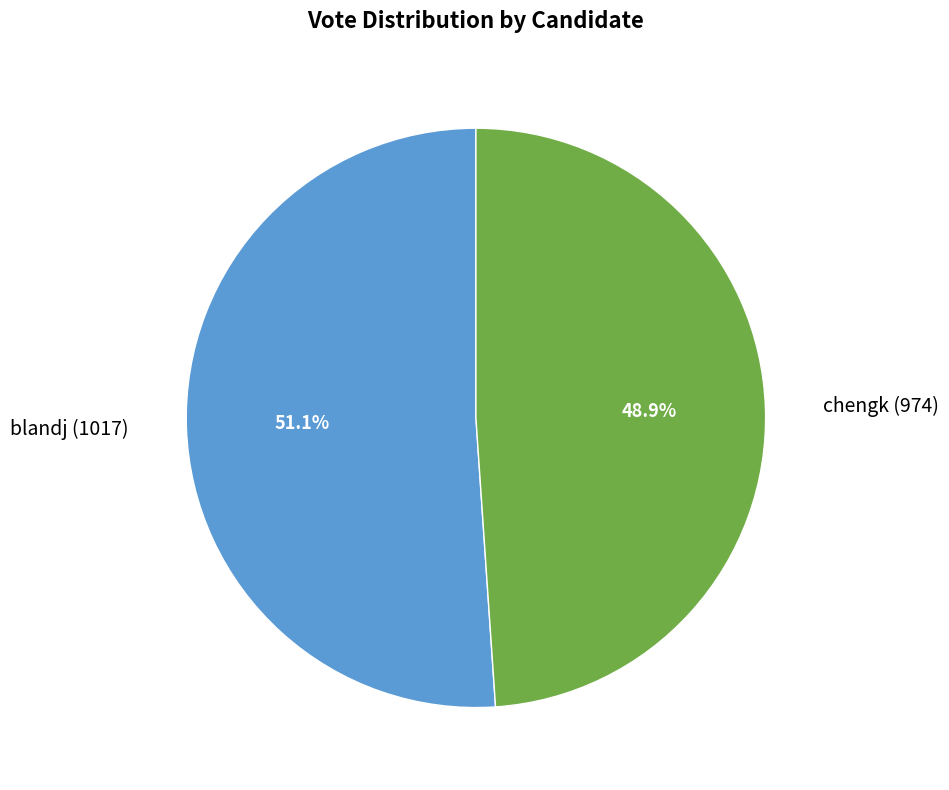

To the nearest percent, what is the difference between the chengk and blandj slice percentages?

2%